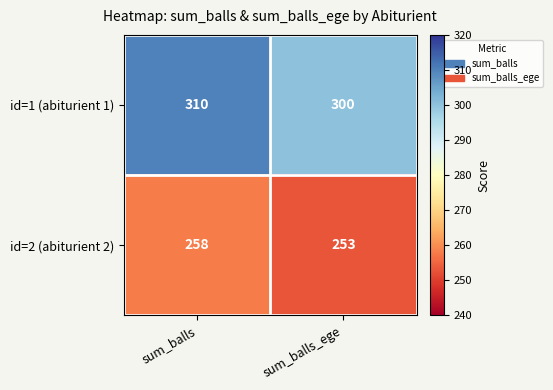

What is the average value of the id=1 (abiturient 1) series?

305